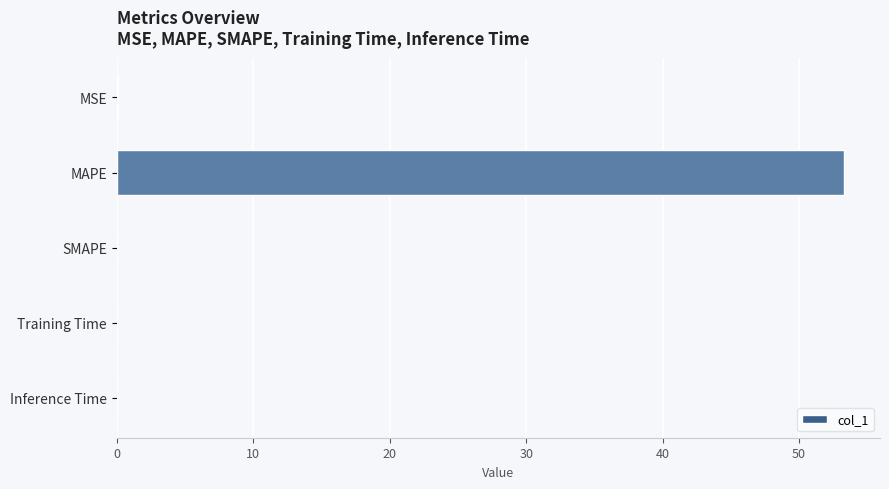

What is the sum of all values?

53.3